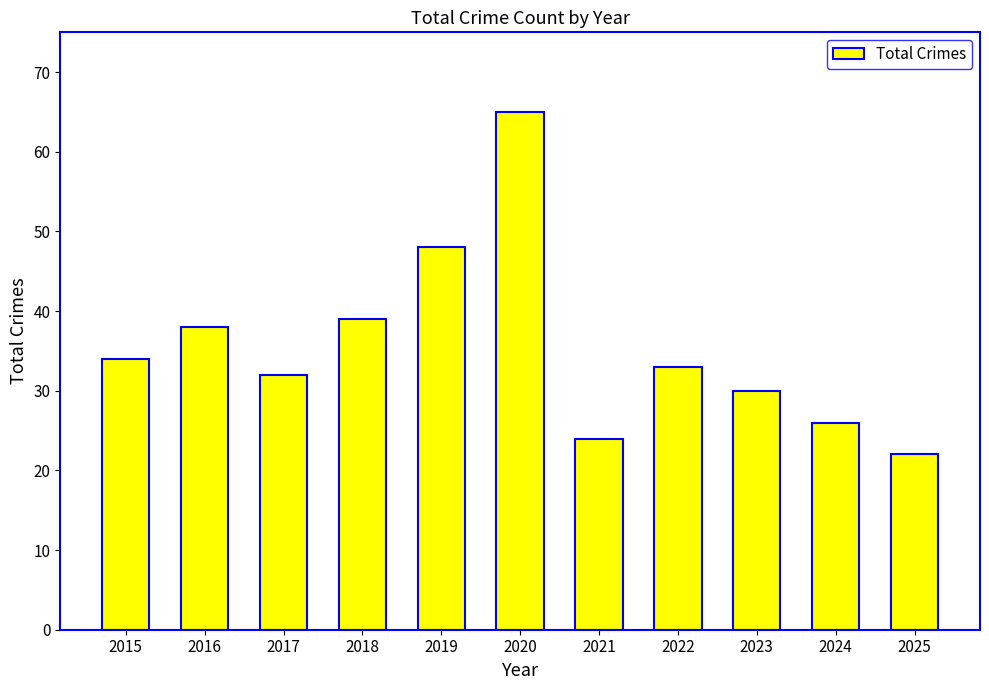

Count the number of data series in this chart.

1